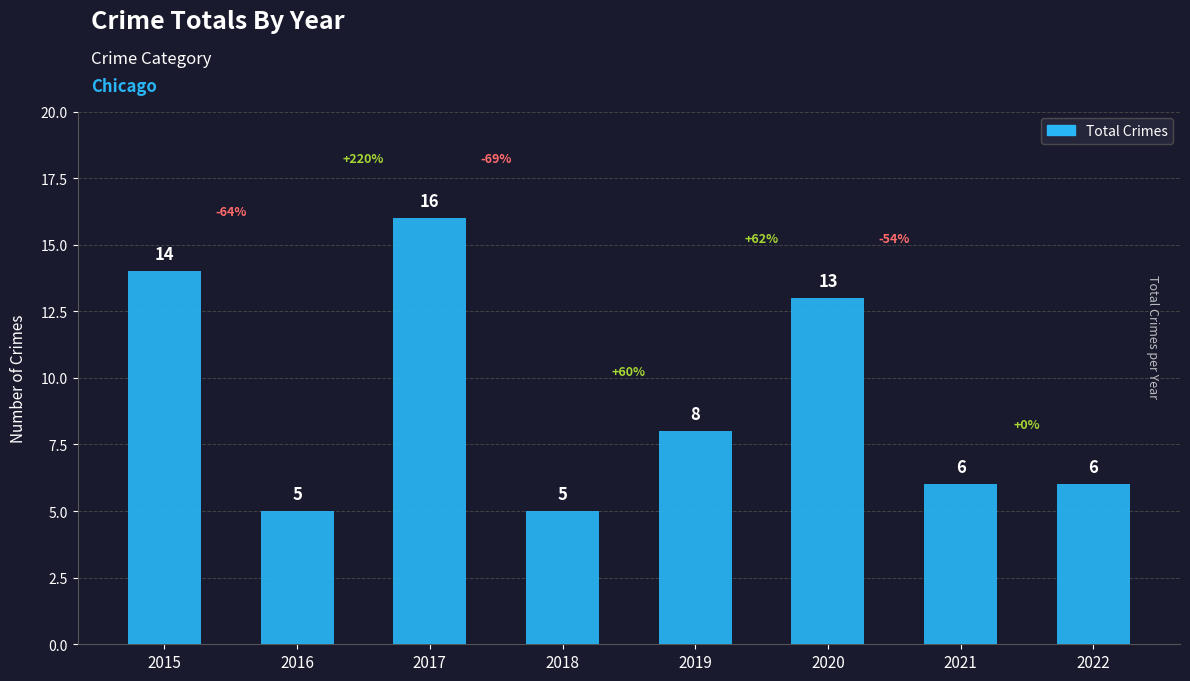

Reading left to right, what are all the values shown in this chart?

2015=14	2016=5	2017=16	2018=5	2019=8	2020=13	2021=6	2022=6